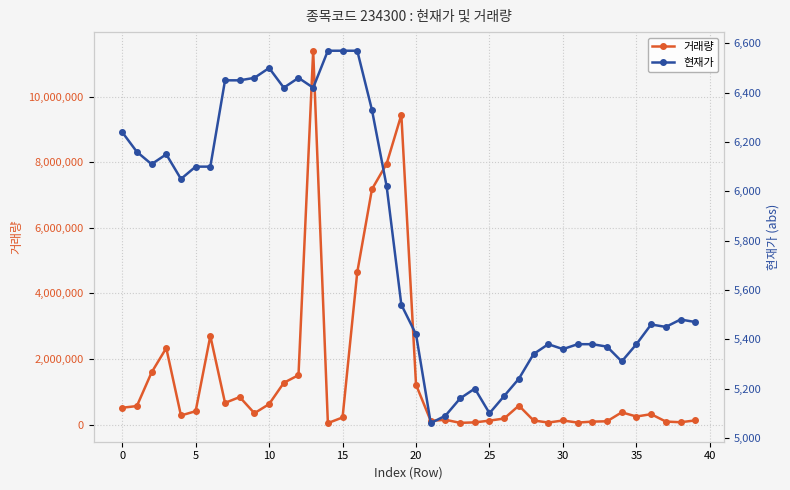

What is the label of the 25th point from the left?

24